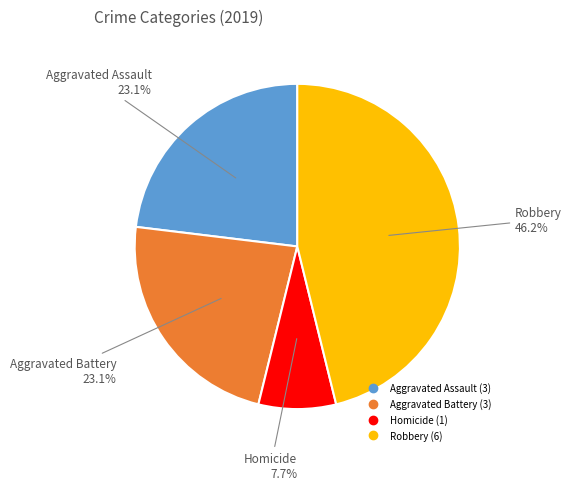

To the nearest percent, what is the difference between the largest and smallest slice percentages?

38%